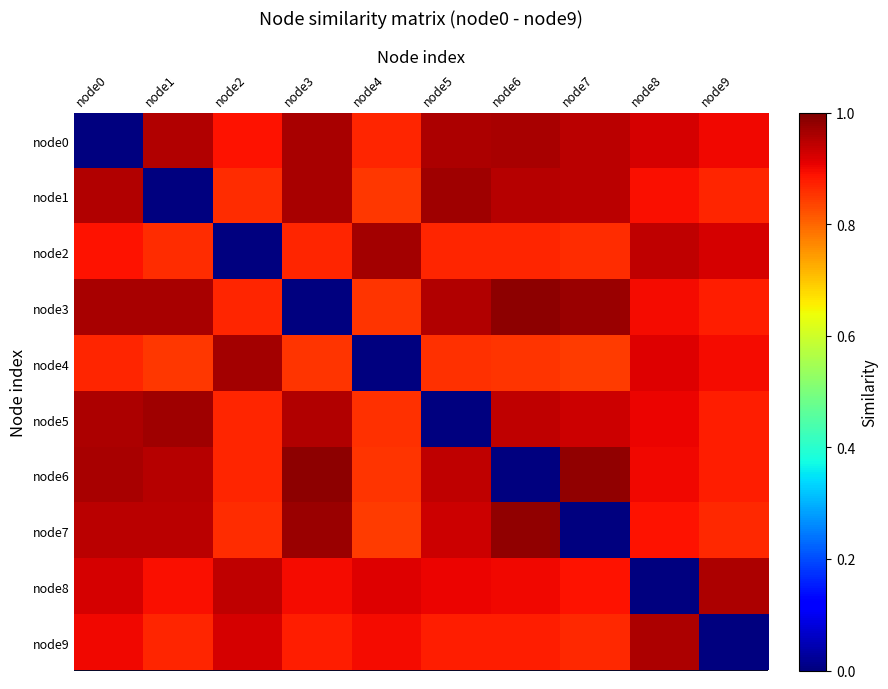

At node4, list the series in order from smallest to largest.

node4, node7, node1, node3, node6, node5, node0, node9, node8, node2